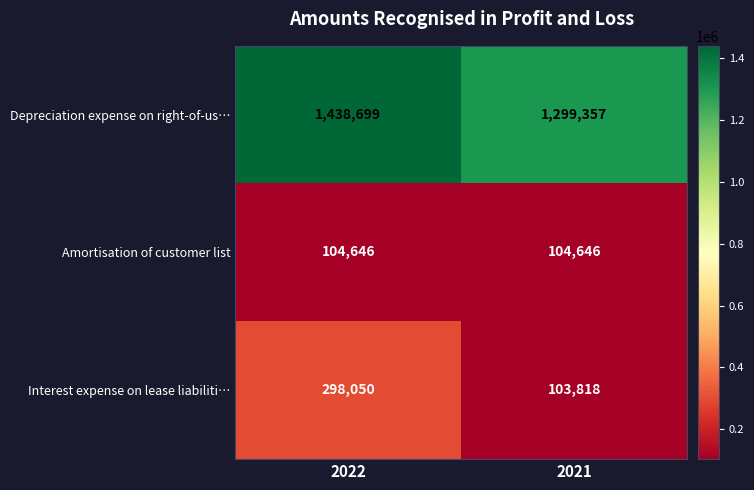

Which series changed the most between 2022 and 2021?

Interest expense on lease liabiliti…